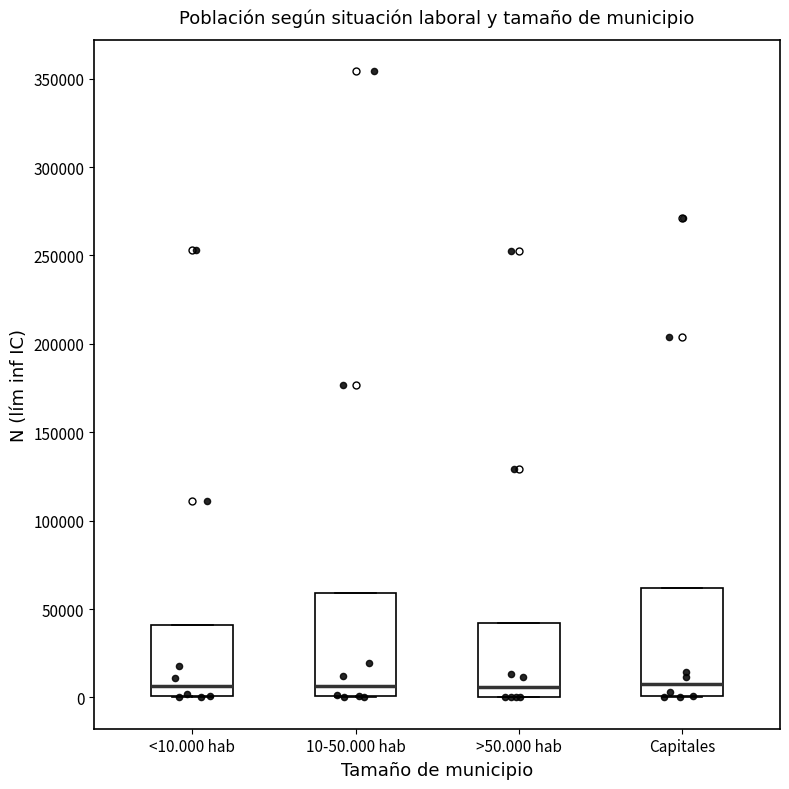

Where does the median line of the box for >50.000 hab sit on the y-axis? The values are not printed on the chart, so give them approximately, as read against the axis.

5000